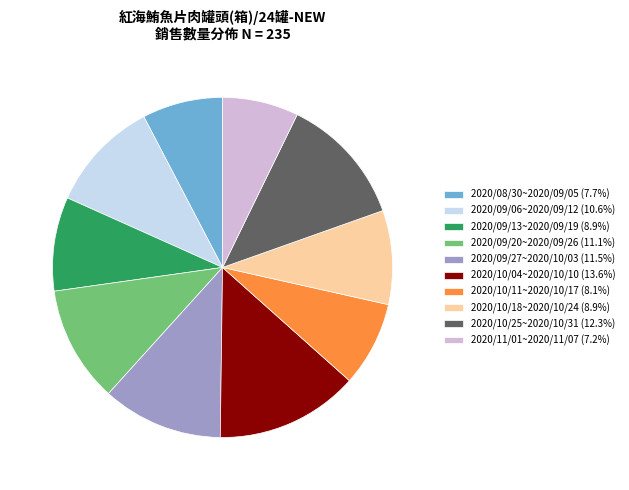

Between 2020/10/04~2020/10/10 and 2020/09/27~2020/10/03, which is larger?

2020/10/04~2020/10/10